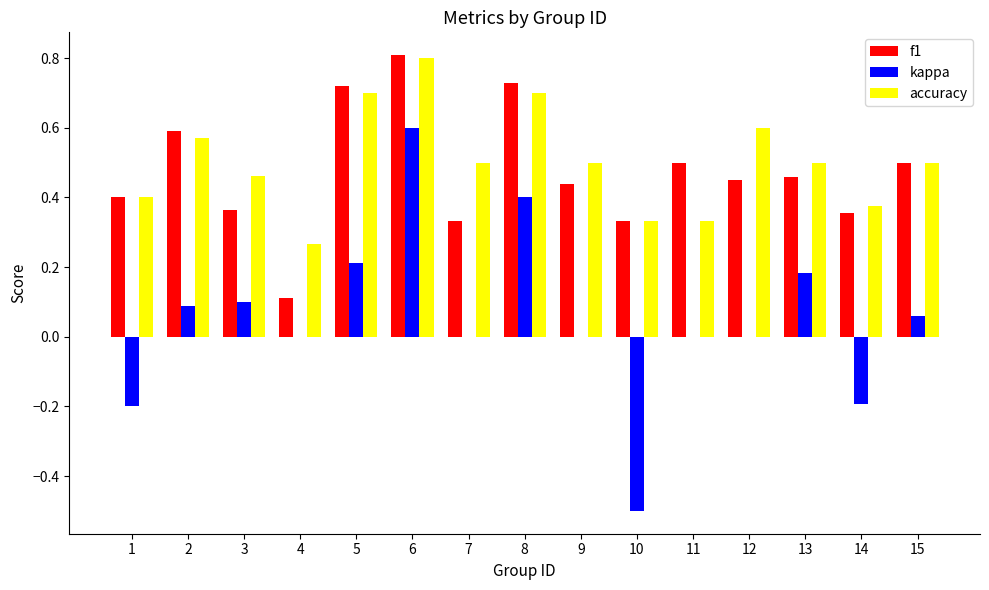

What is the total value across all series at 12?

1.1